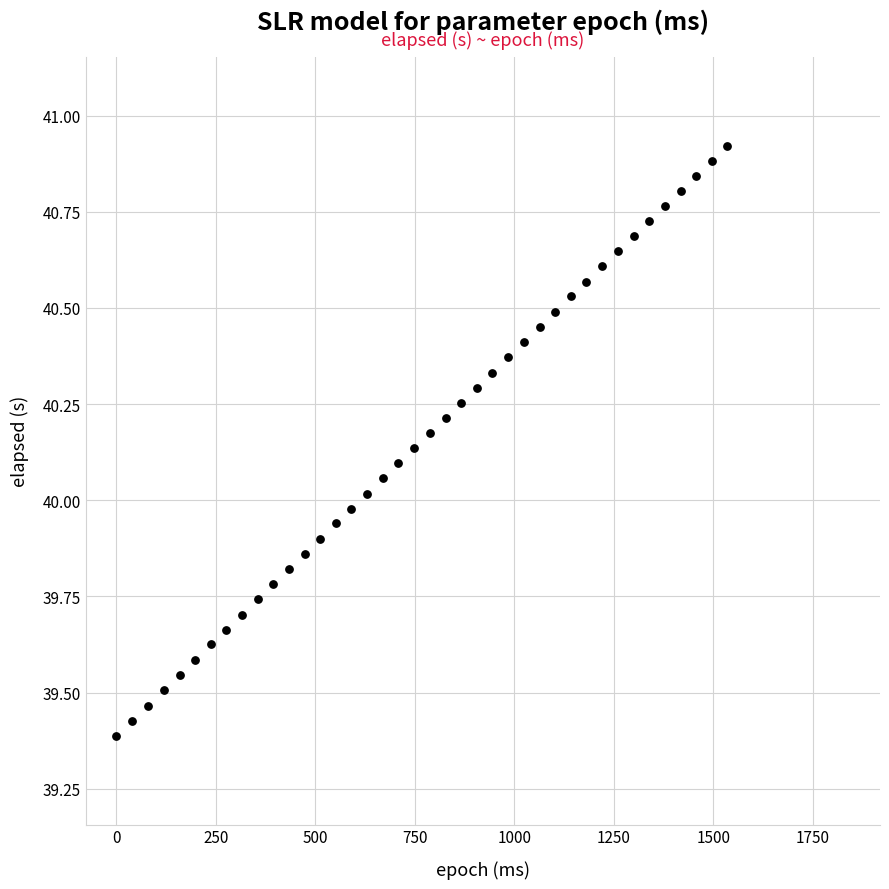

What is the range of Y values (max minus min)?

1.5